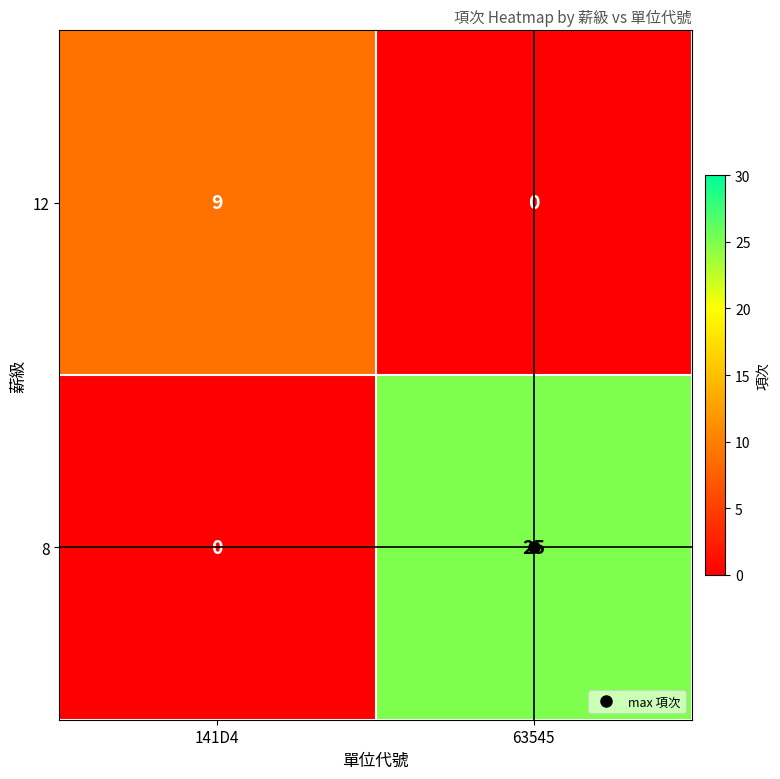

The value of 12 at 63545 is 0. True or false?

True